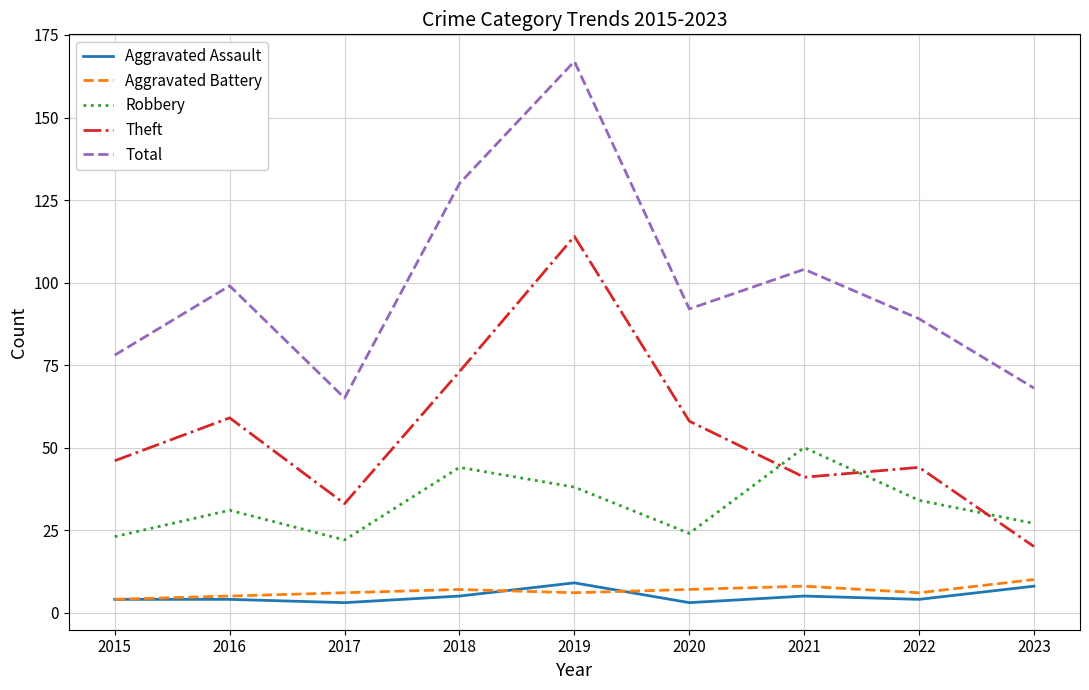

What is the total value across all series at 2022?

177